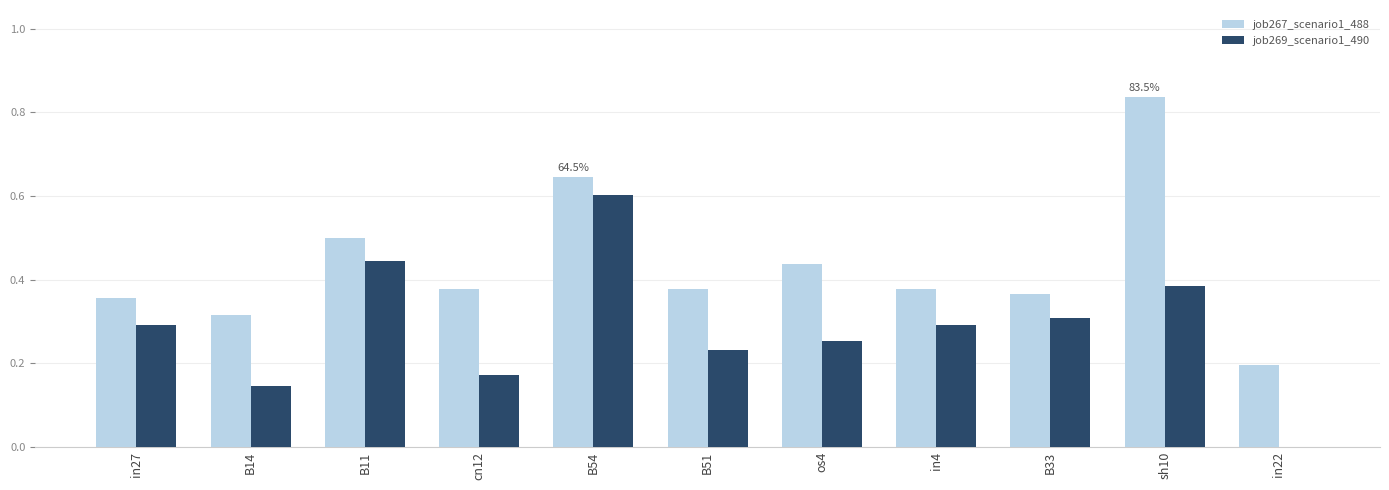

What is the sum of all job267_scenario1_488 values?

4.8